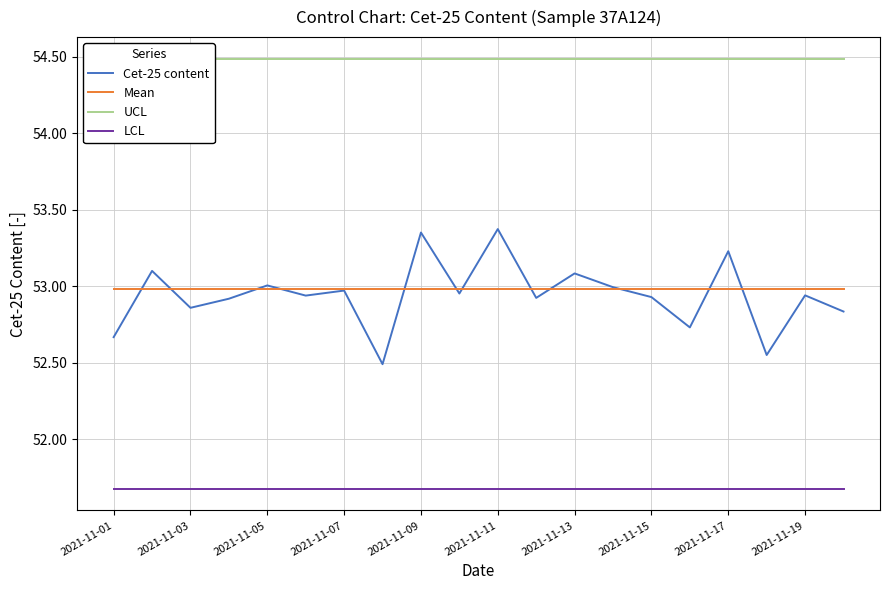

True or false: Mean and LCL intersect in this chart.

False